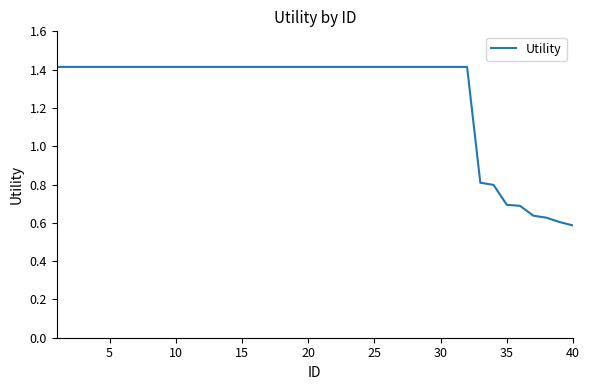

What is the maximum value shown in the chart?

1.4